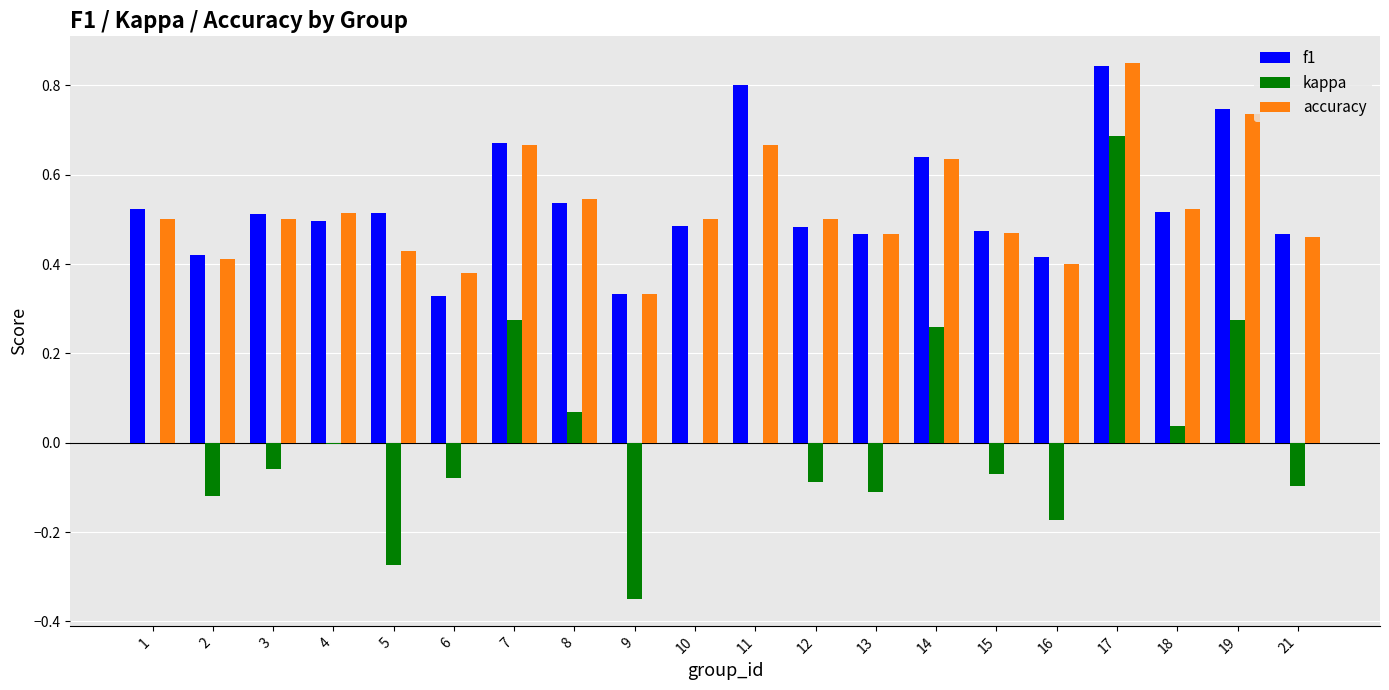

Which label corresponds to the largest value in the chart?

17